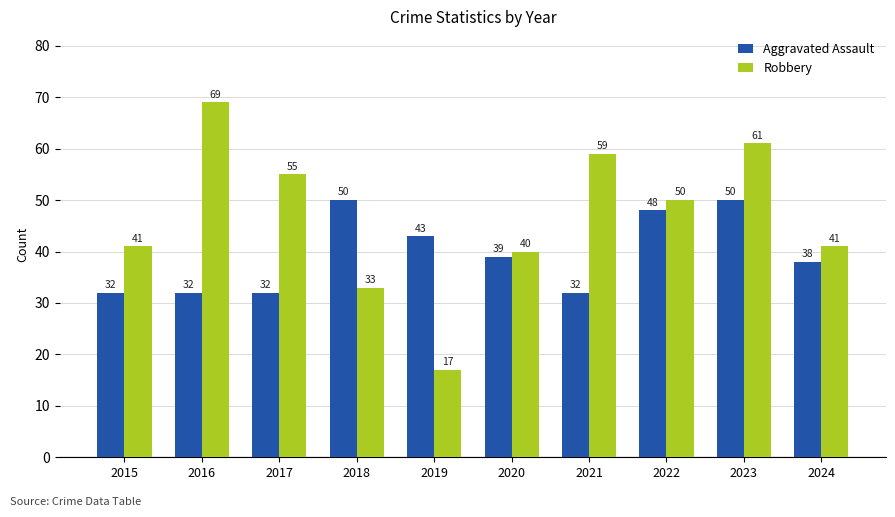

The Robbery series shows 55 at 2018. True or false?

False